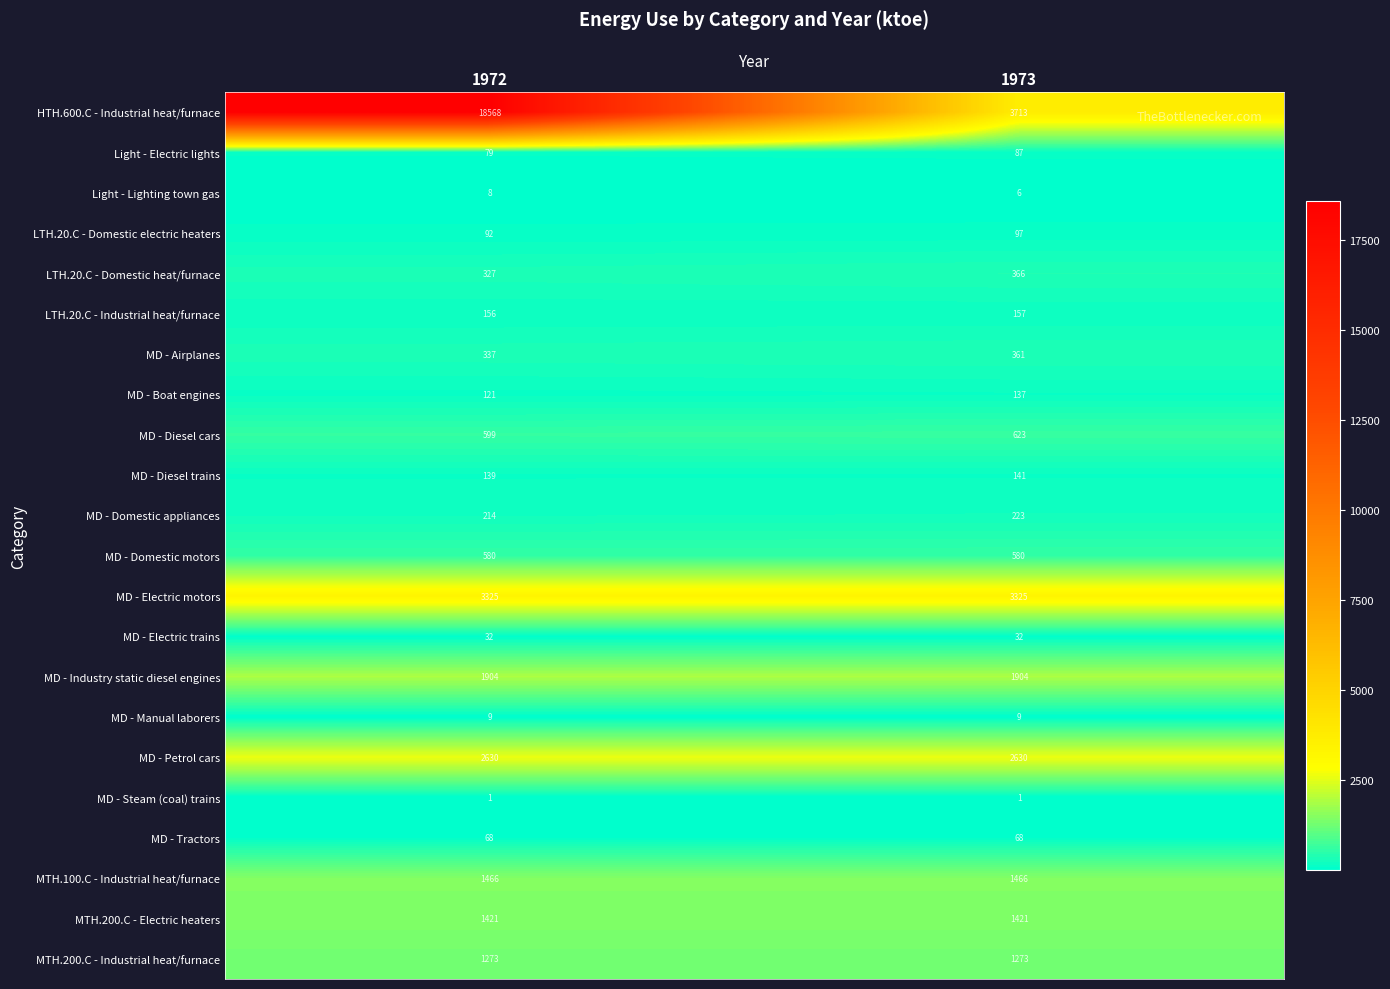

Is it true that MD - Steam (coal) trains equals 1 at 1973?

True